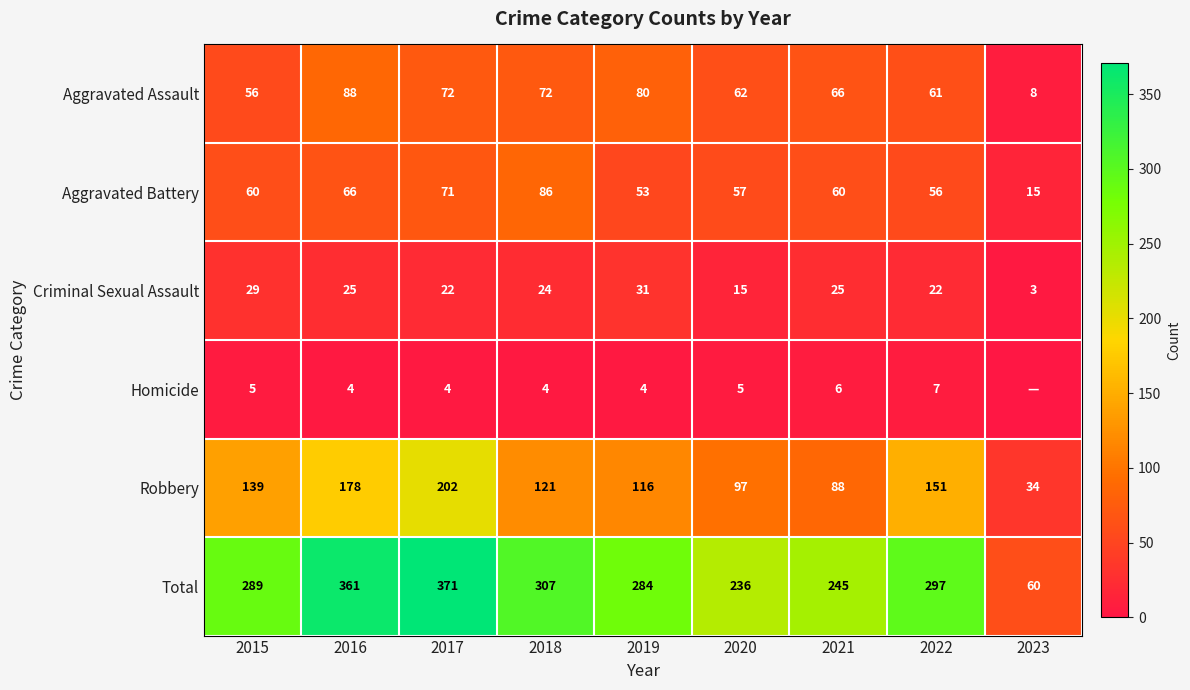

Rank the series at 2020 from highest to lowest value.

Total, Robbery, Aggravated Assault, Aggravated Battery, Criminal Sexual Assault, Homicide